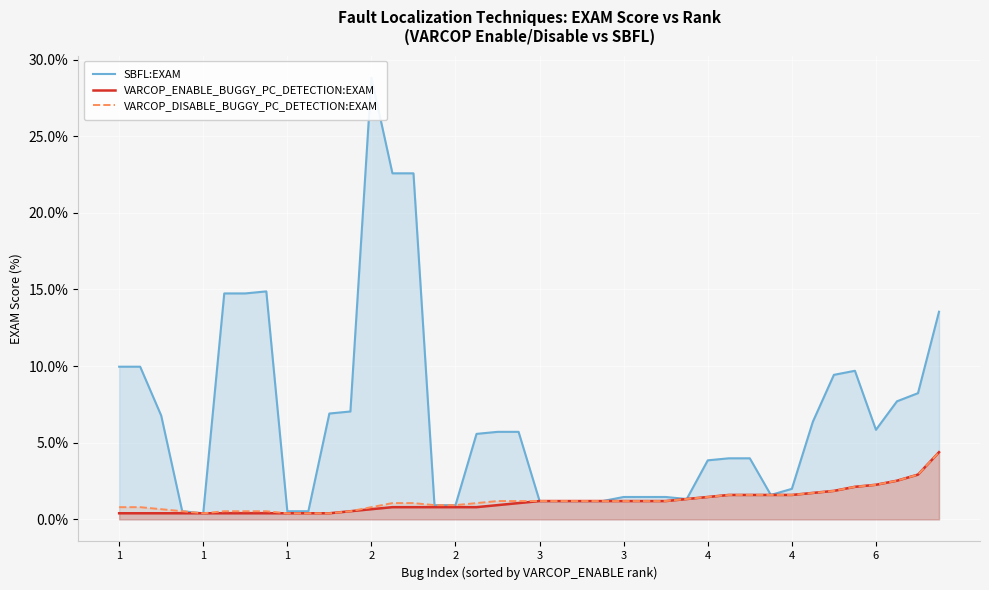

At which category does the chart reach its peak across all series?

2